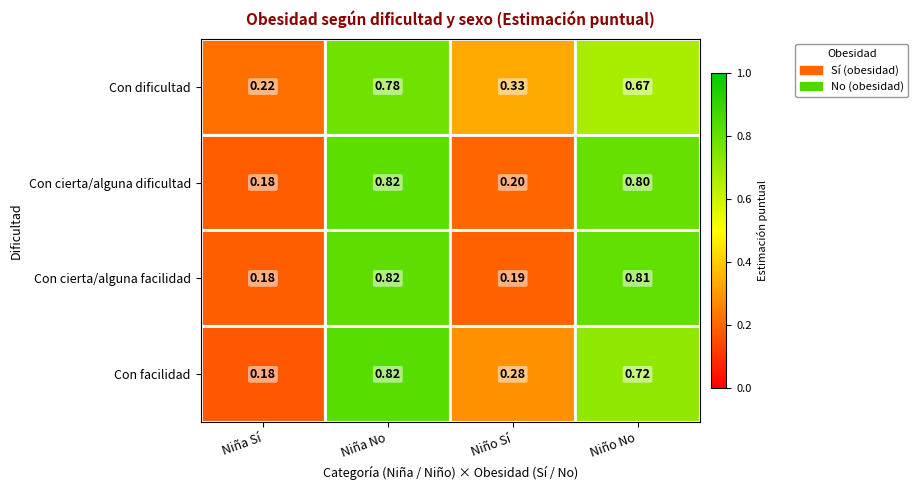

Which category has the lowest value in the Con facilidad series?

Niña Sí